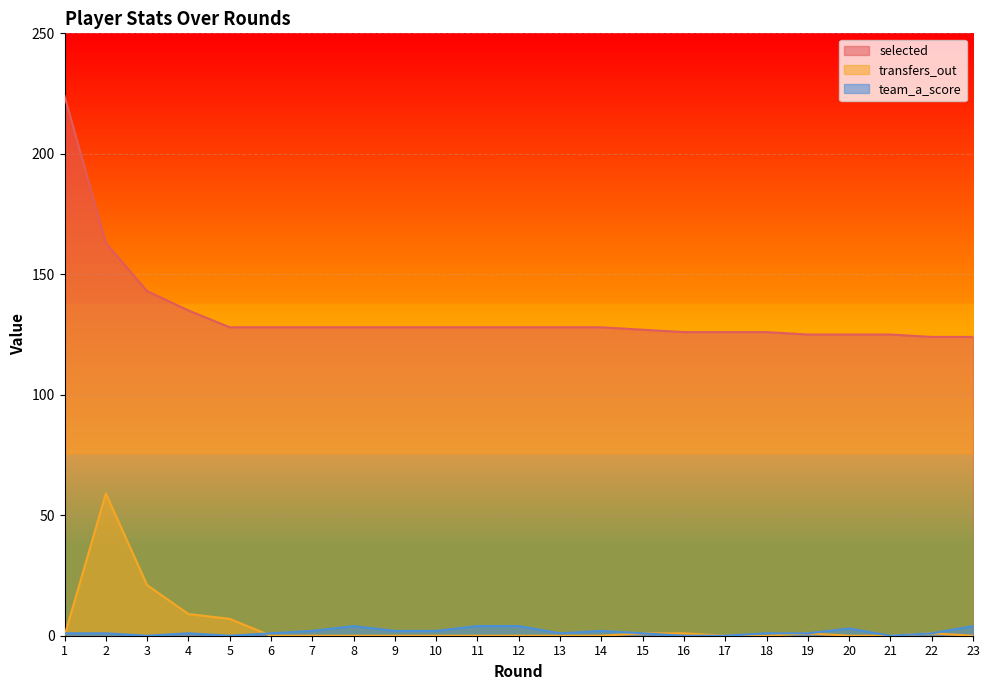

Reading left to right, what are all the values shown in this chart?

selected: 1=224	2=163	3=143	4=135	5=128	6=128	7=128	8=128	9=128	10=128	11=128	12=128	13=128	14=128	15=127	16=126	17=126	18=126	19=125	20=125	21=125	22=124	23=124
transfers_out: 1=0	2=59	3=21	4=9	5=7	6=0	7=0	8=0	9=0	10=0	11=0	12=0	13=0	14=0	15=1	16=1	17=0	18=0	19=1	20=0	21=0	22=1	23=0
team_a_score: 1=1	2=1	3=0	4=1	5=0	6=1	7=2	8=4	9=2	10=2	11=4	12=4	13=1	14=2	15=1	16=0	17=0	18=1	19=1	20=3	21=0	22=1	23=4